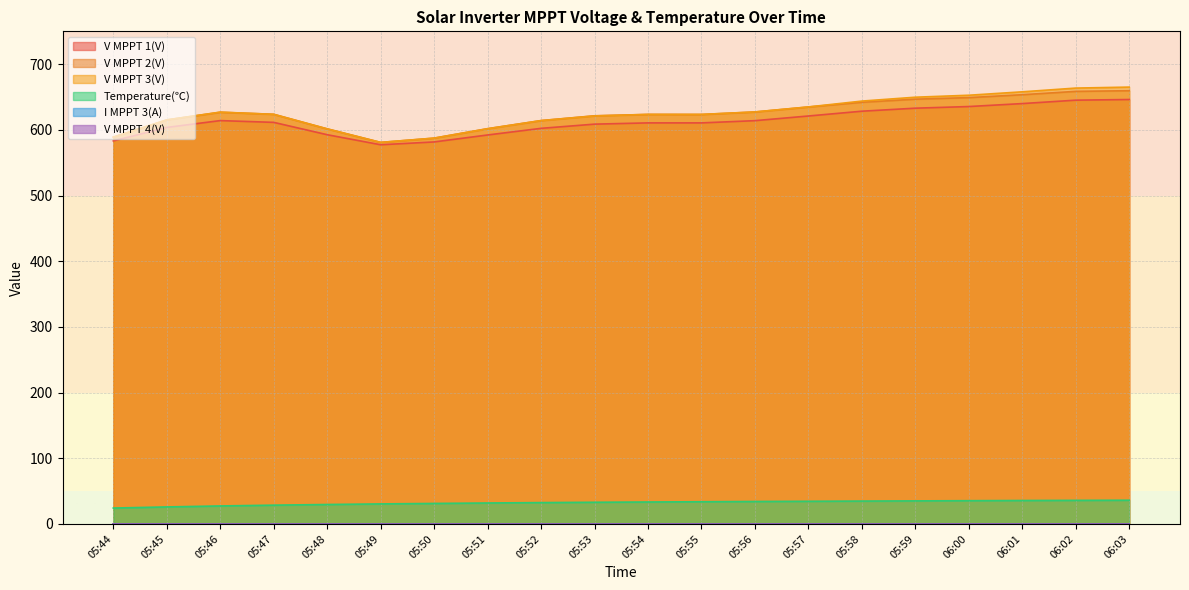

At which category is the sum across all series the highest?

06:03